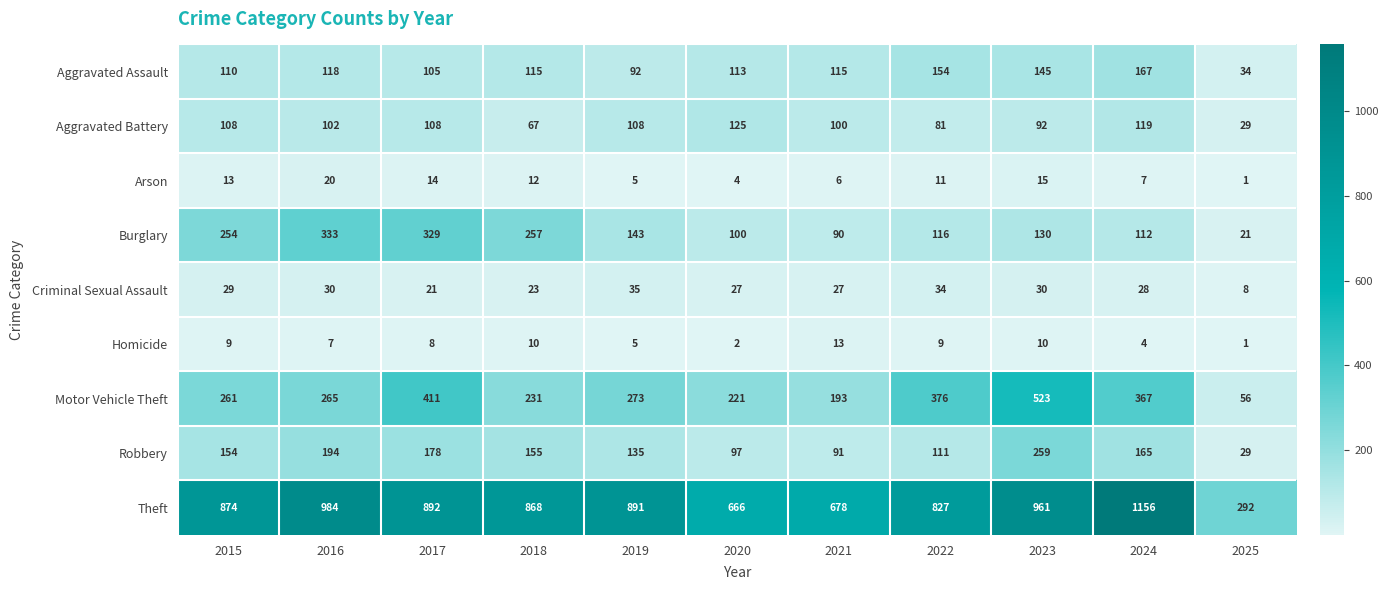

What is the difference between the highest and lowest values at 2019?

886